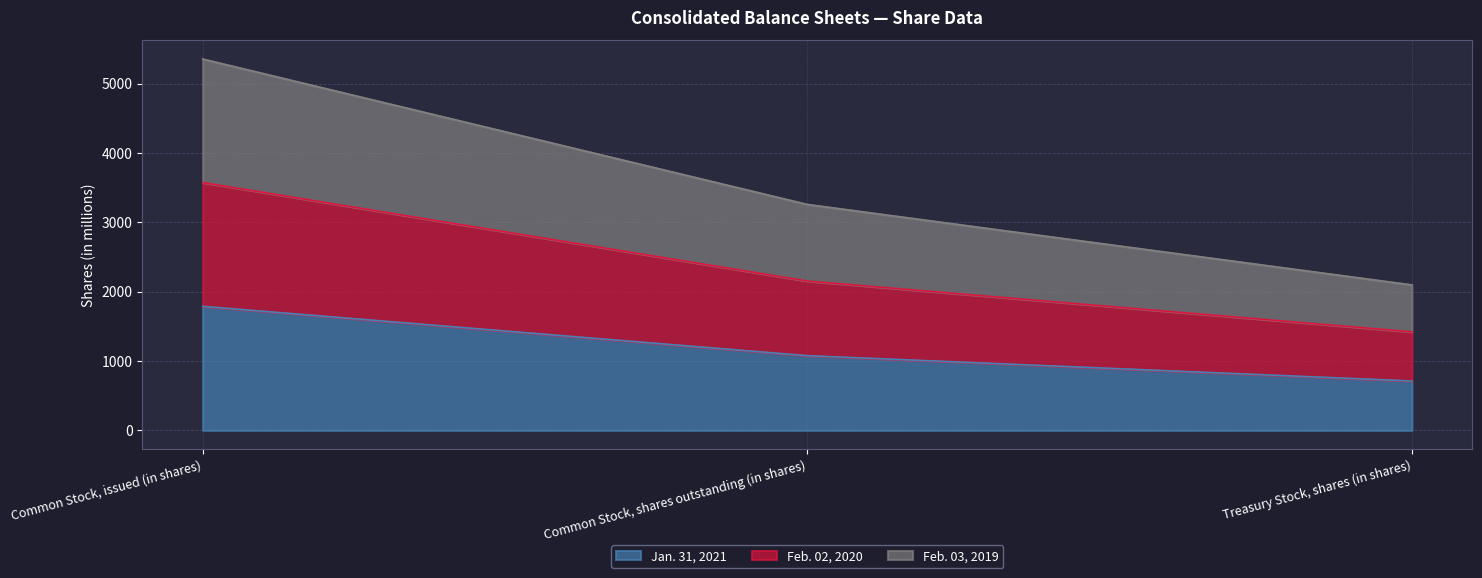

Reading right to left, list all the values displayed in this chart.

Jan. 31, 2021: 712	1077	1789
Feb. 02, 2020: 1421	2154	3575
Feb. 03, 2019: 2098	3259	5357